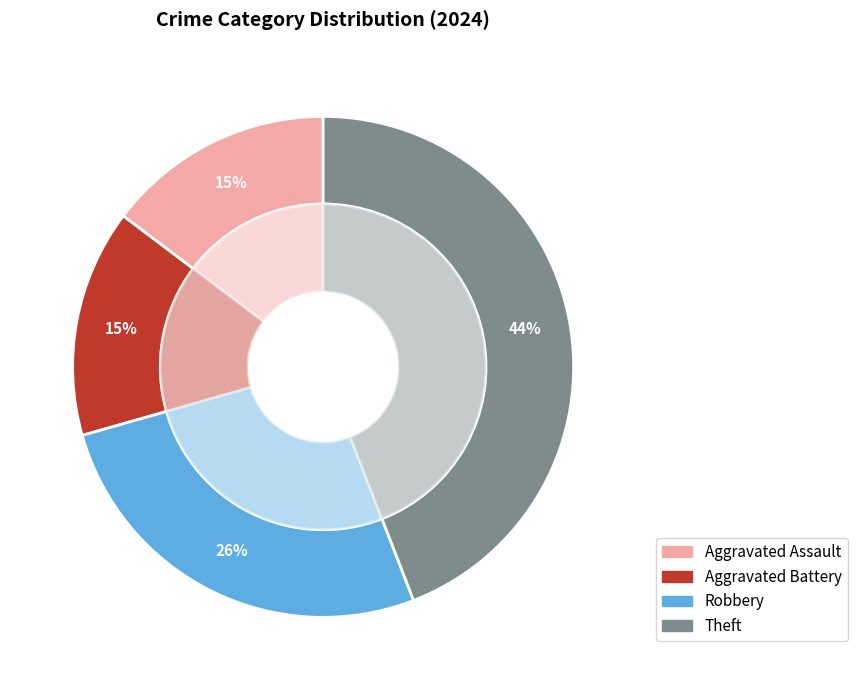

Which slice is the largest?

Theft